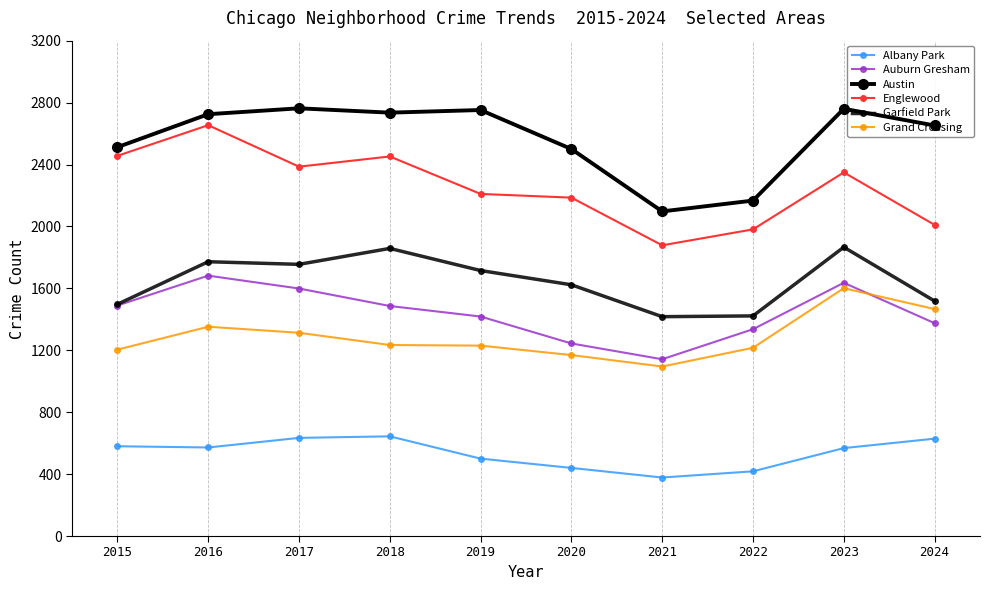

How many lines are shown in the chart?

6